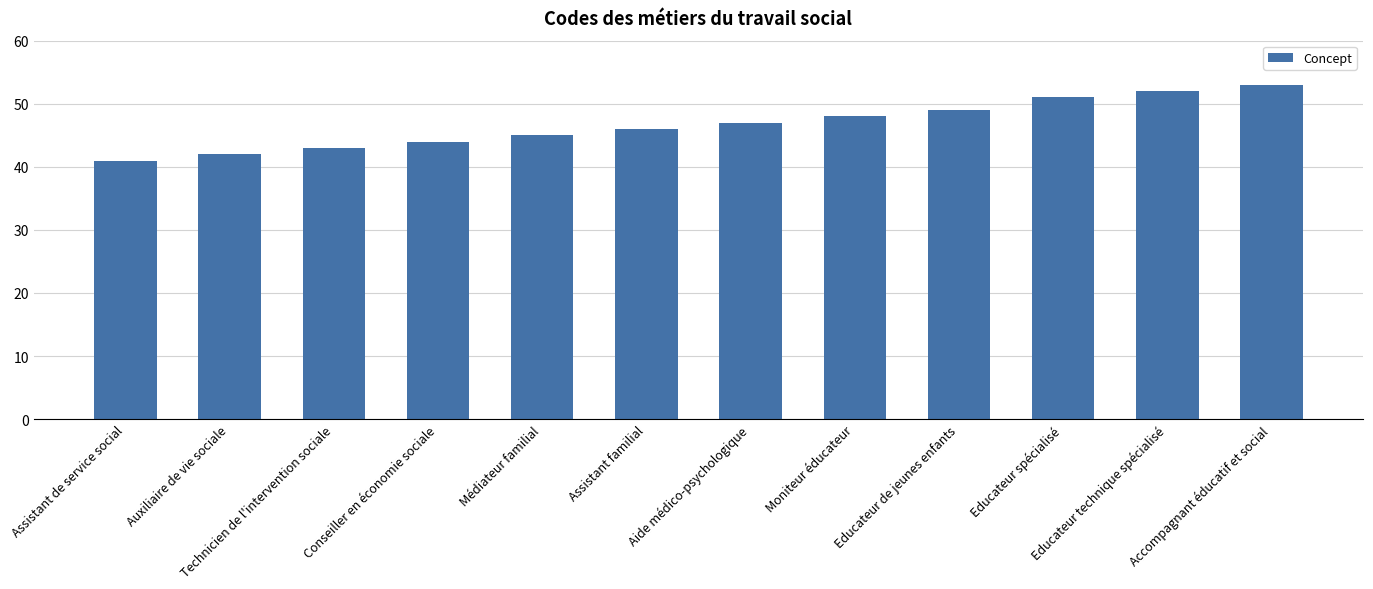

What is the ratio of the value at Aide médico-psychologique to the value at Assistant de service social?

1.1